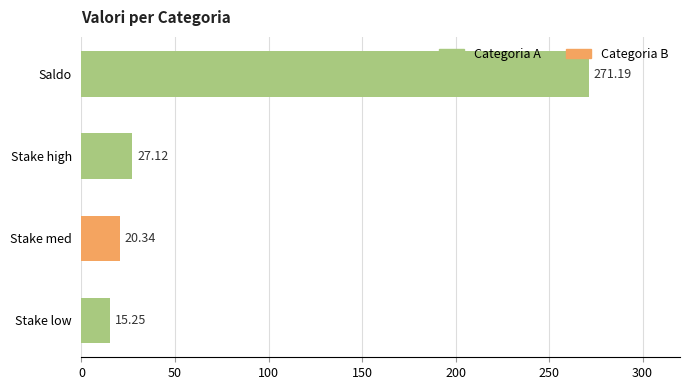

How many values are below 27?

2